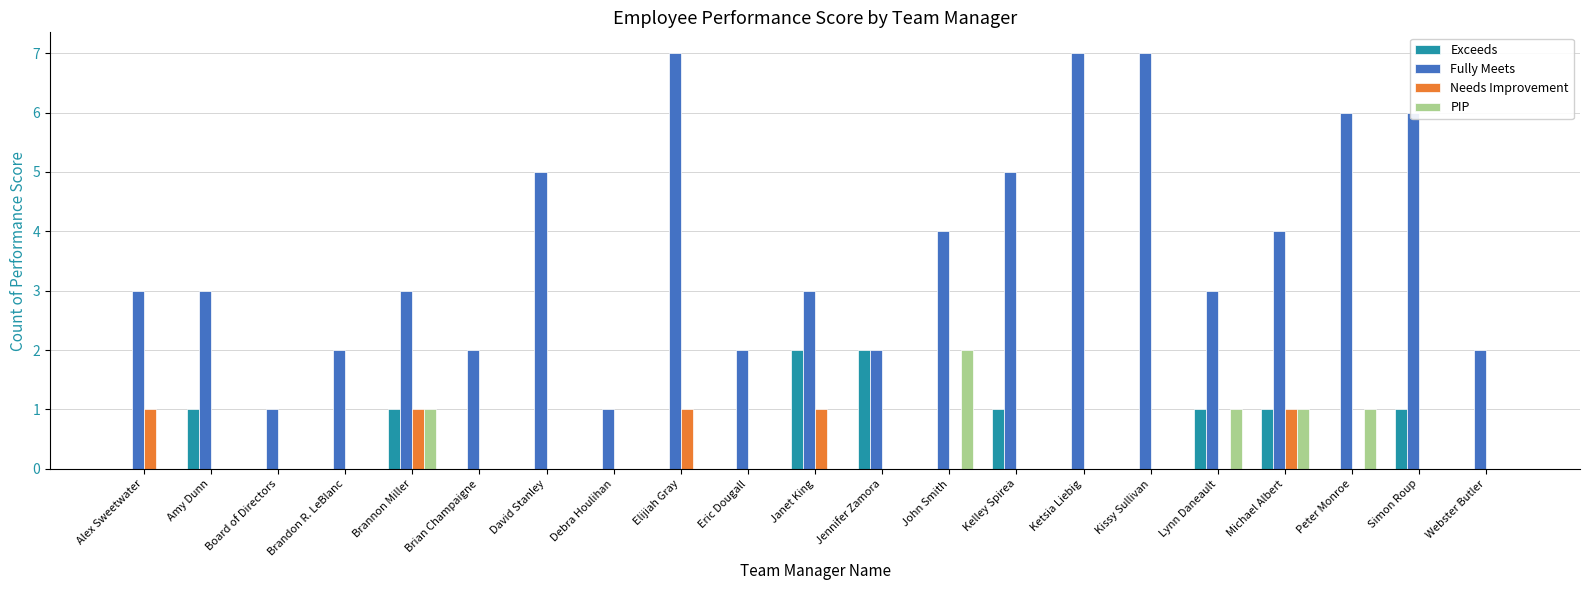

Which series changed the most between Brandon R. LeBlanc and Jennifer Zamora?

Exceeds